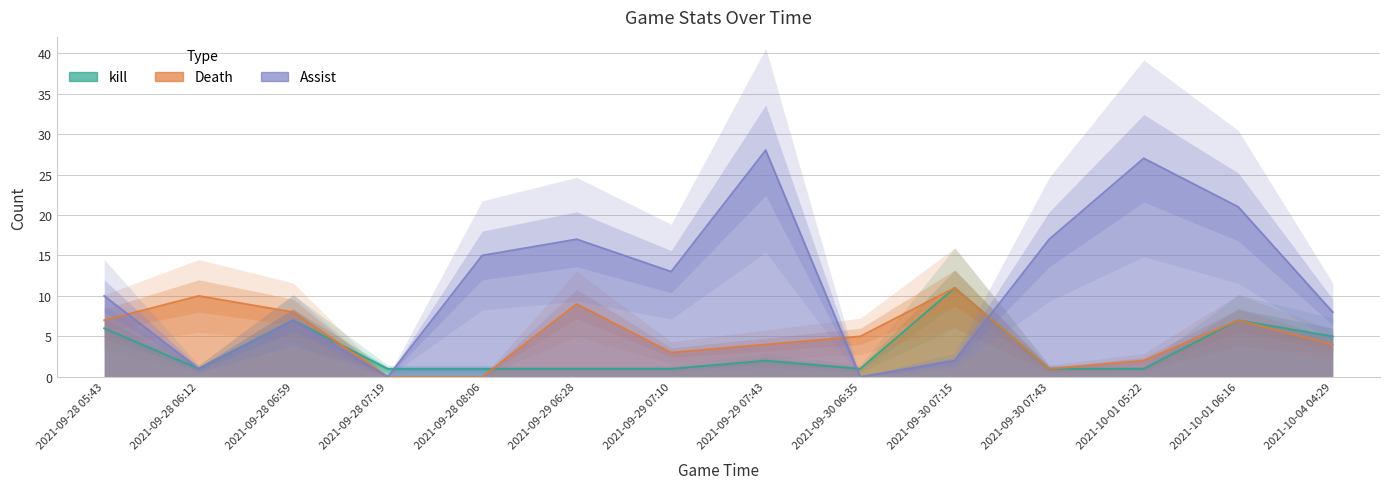

Which category has the lowest value in the Assist series?

2021-09-28 07:19